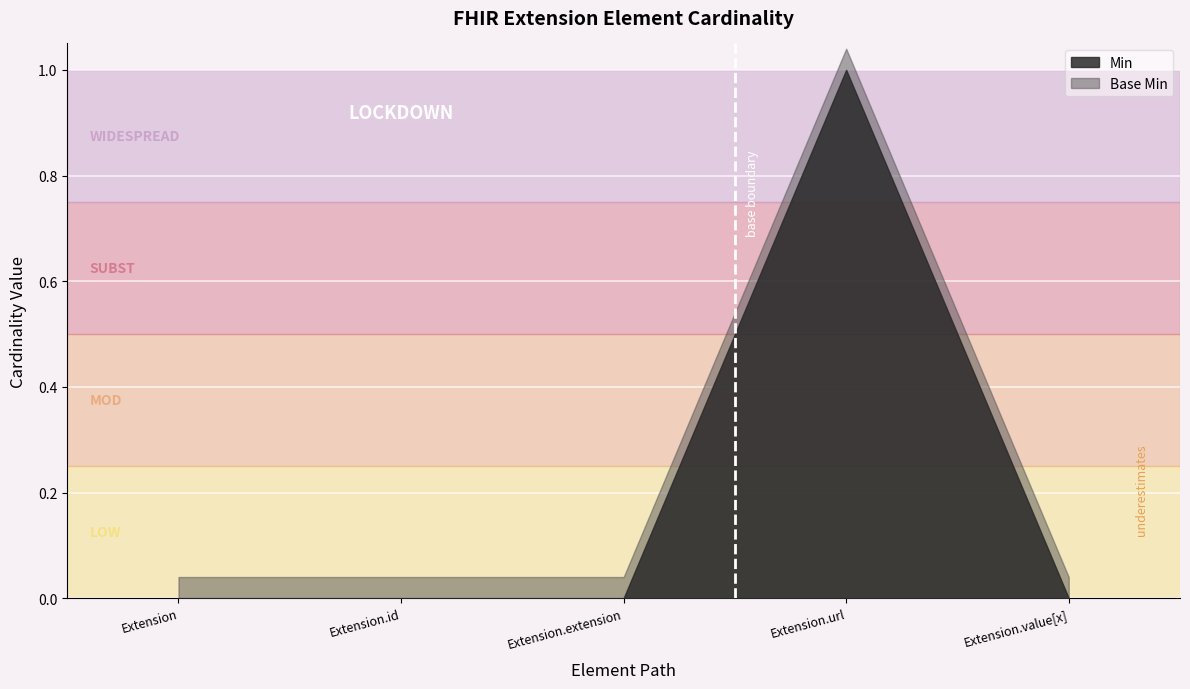

List the series in order of their peak value, highest first.

Base Min, Min